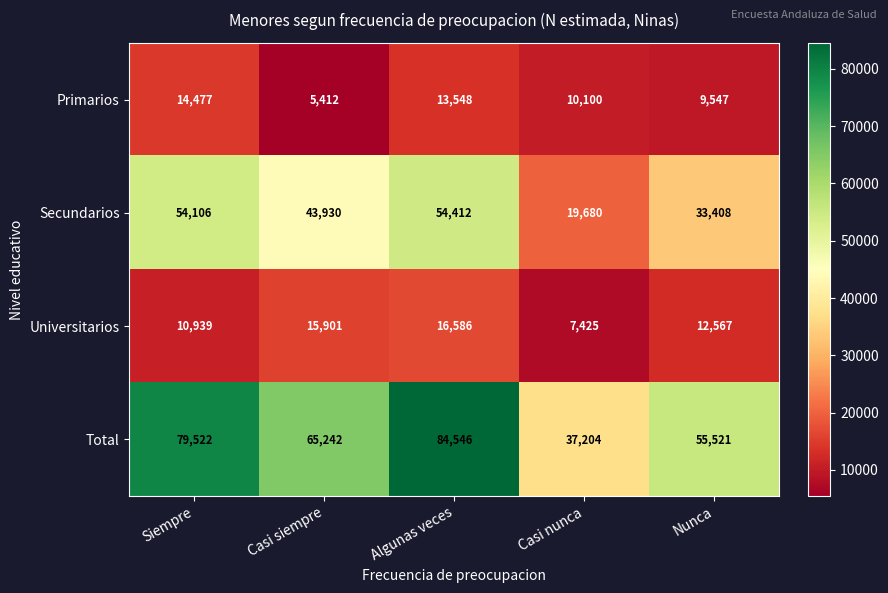

Which series has the largest range (max minus min)?

Total